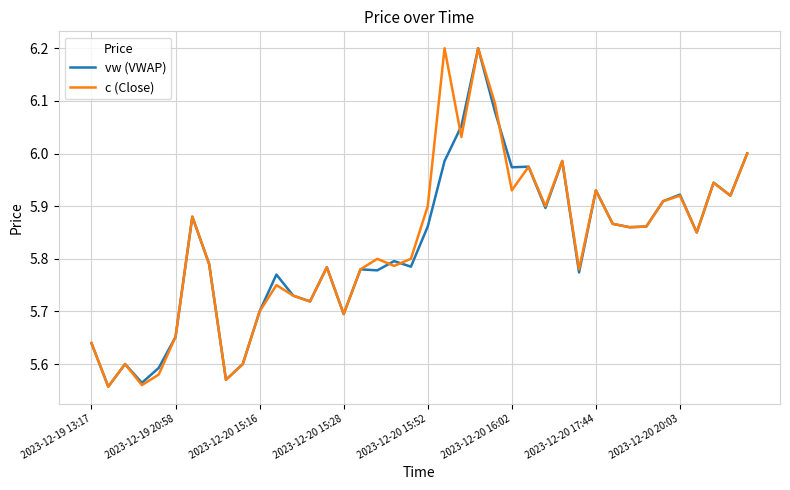

In c (Close), how many points are lower than both neighbors (excluding endpoints)?

13